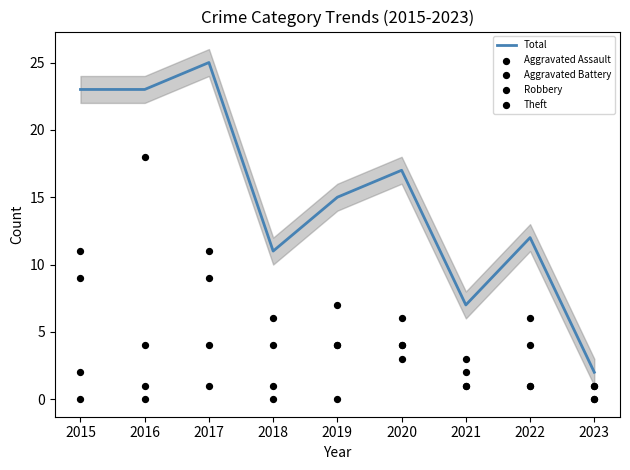

Which series has the widest spread of Y values?

Total